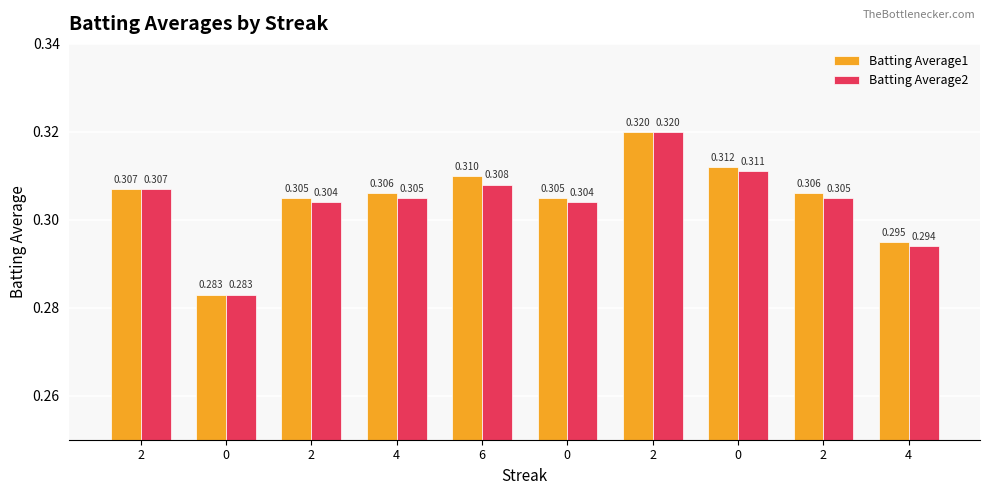

What are all the series names shown in the legend?

Batting Average1, Batting Average2